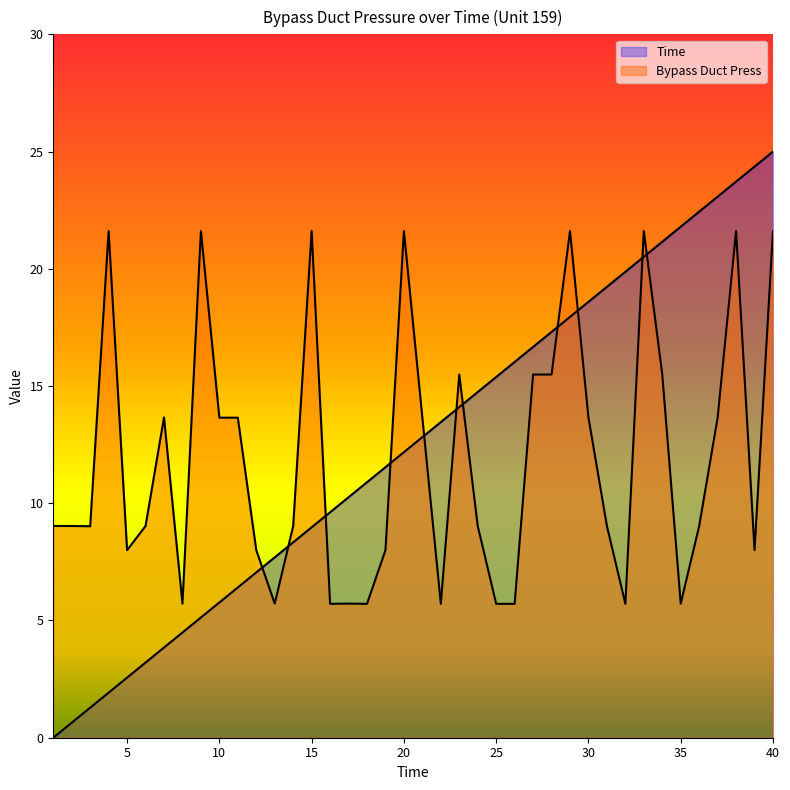

How many values in the Time series exceed 12?

21